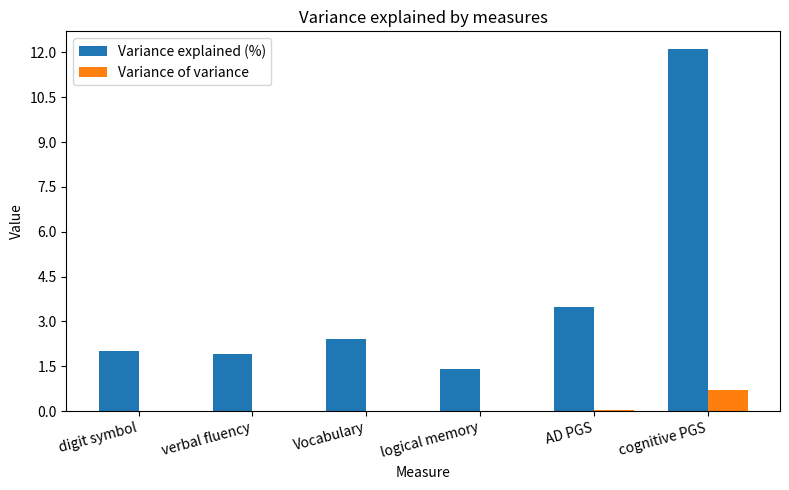

Which series changed the most between AD PGS and cognitive PGS?

Variance explained (%)